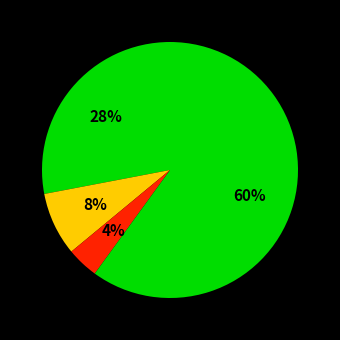

How many slices are in this pie chart?

4